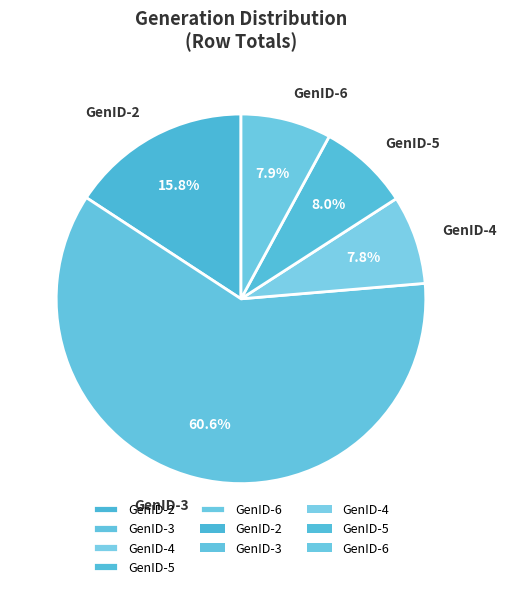

To the nearest percent, what is the average slice percentage?

20%